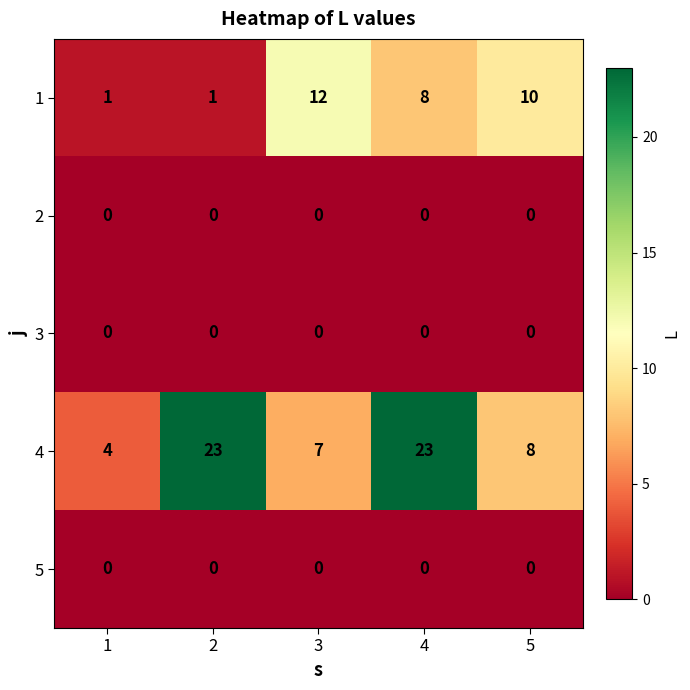

Count the number of categories in the chart.

5